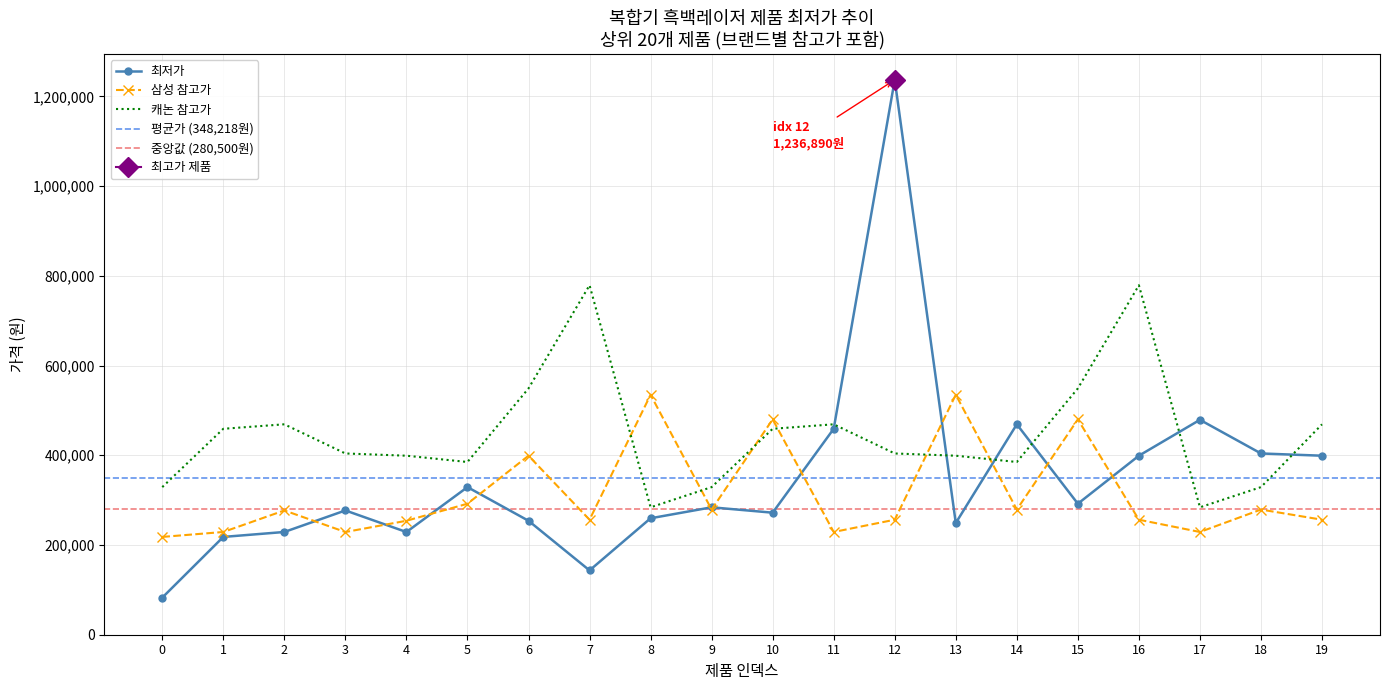

Rank the series by their average value, from lowest to highest.

브랜드별 평균(삼성), 최저가, 브랜드별 평균(캐논)